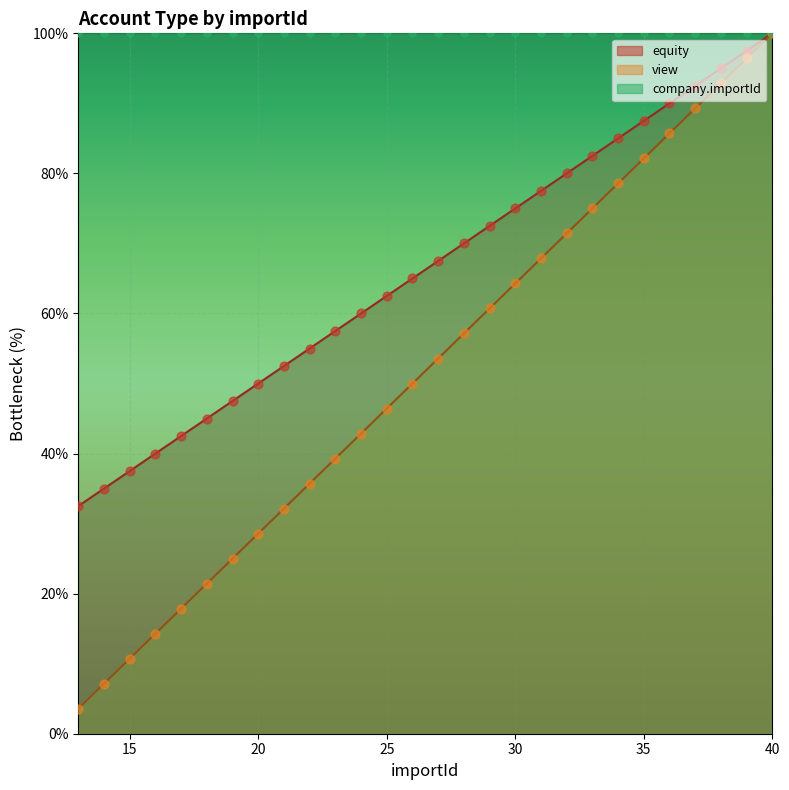

Which series reaches the minimum Y coordinate?

view